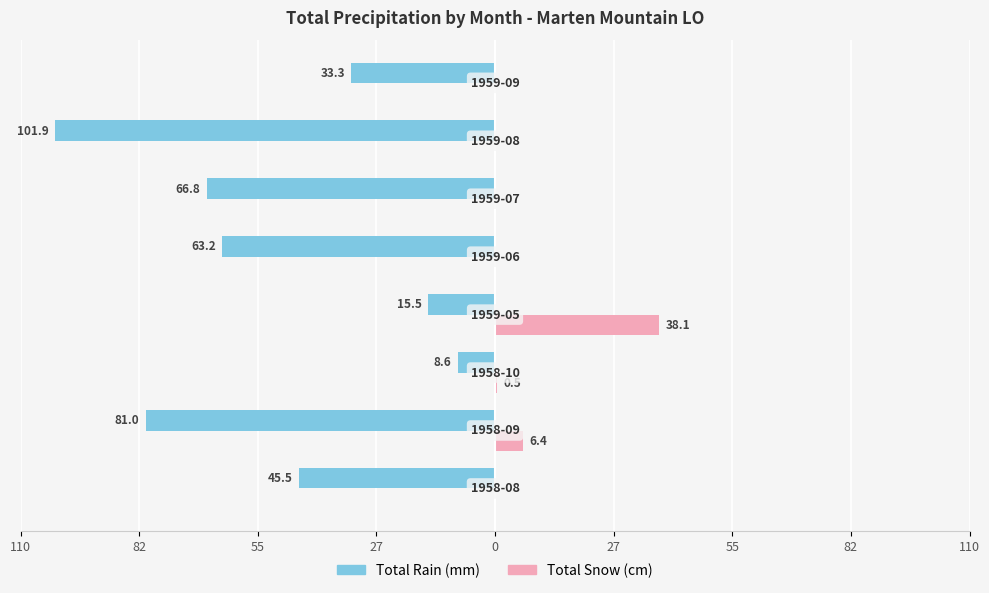

What is the average value of the Total Snow (cm) series?

5.6